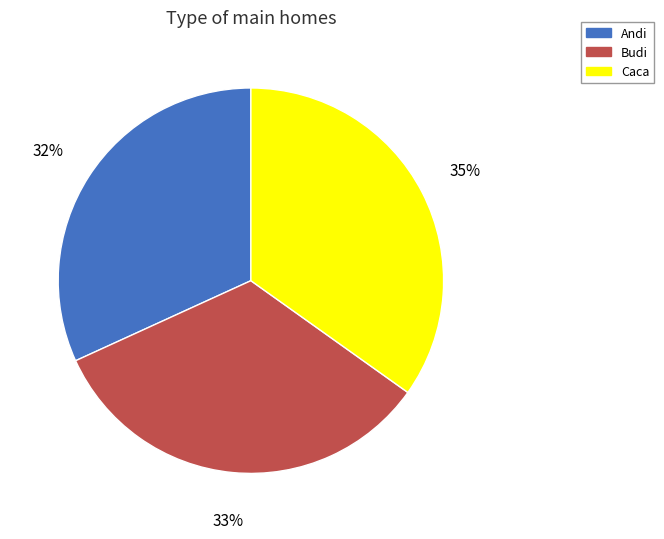

How many segments does this pie chart have?

3